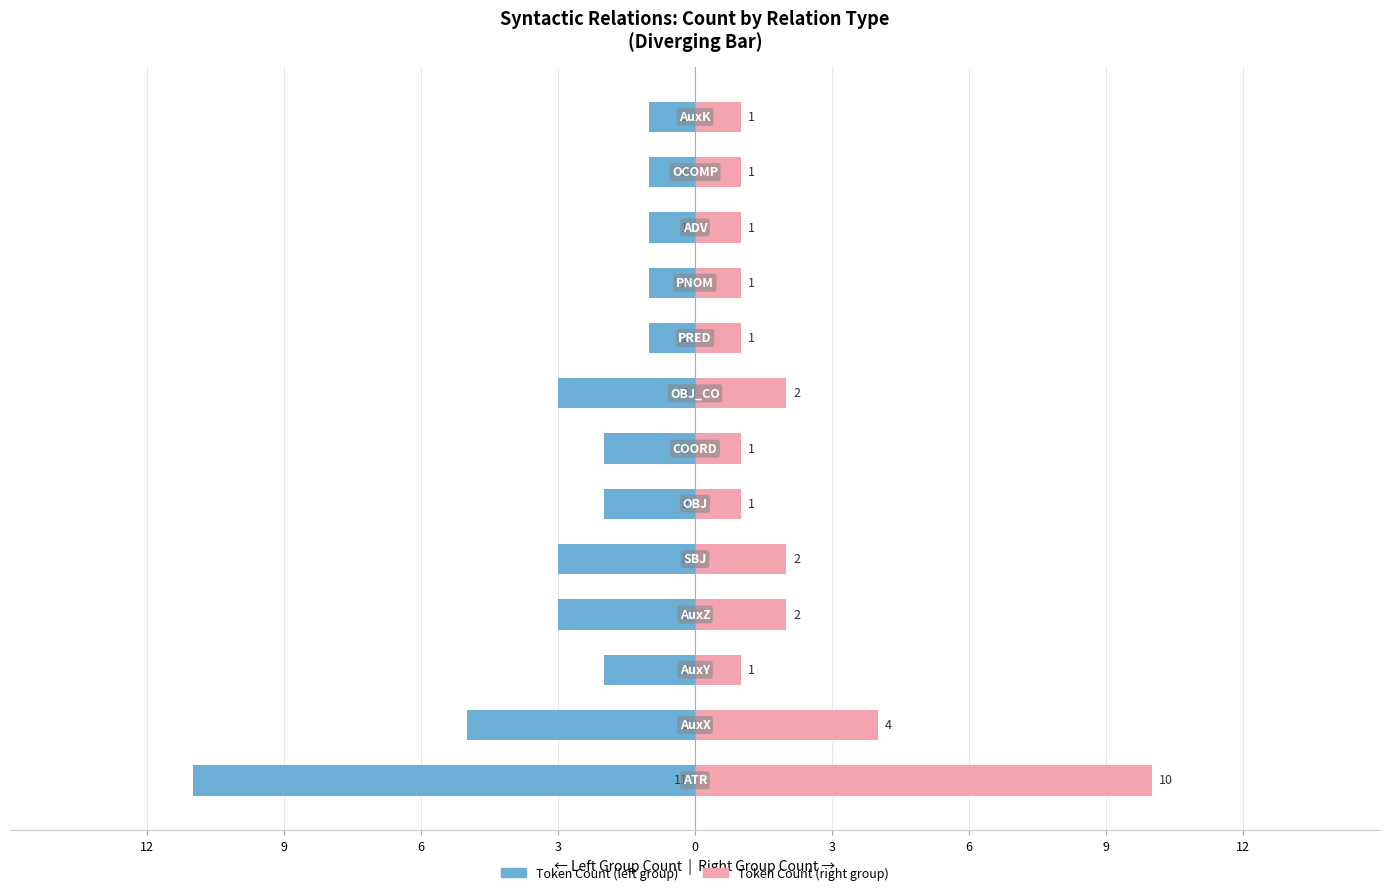

True or false: Token Count (left group) has a value of -15 at 12.

False